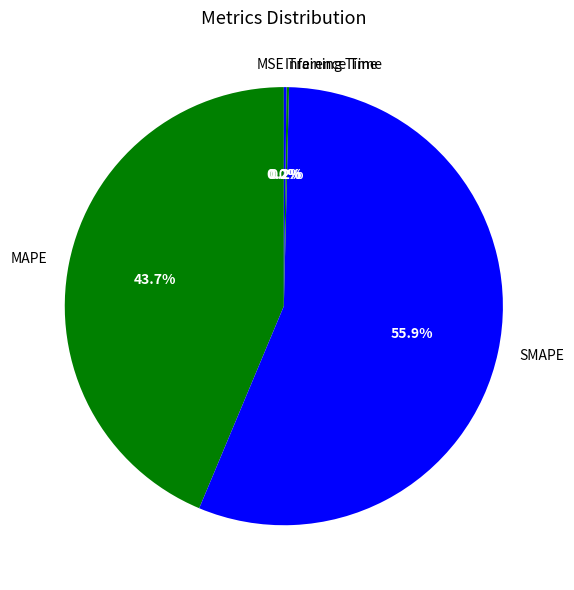

What is the largest slice in the pie chart?

SMAPE